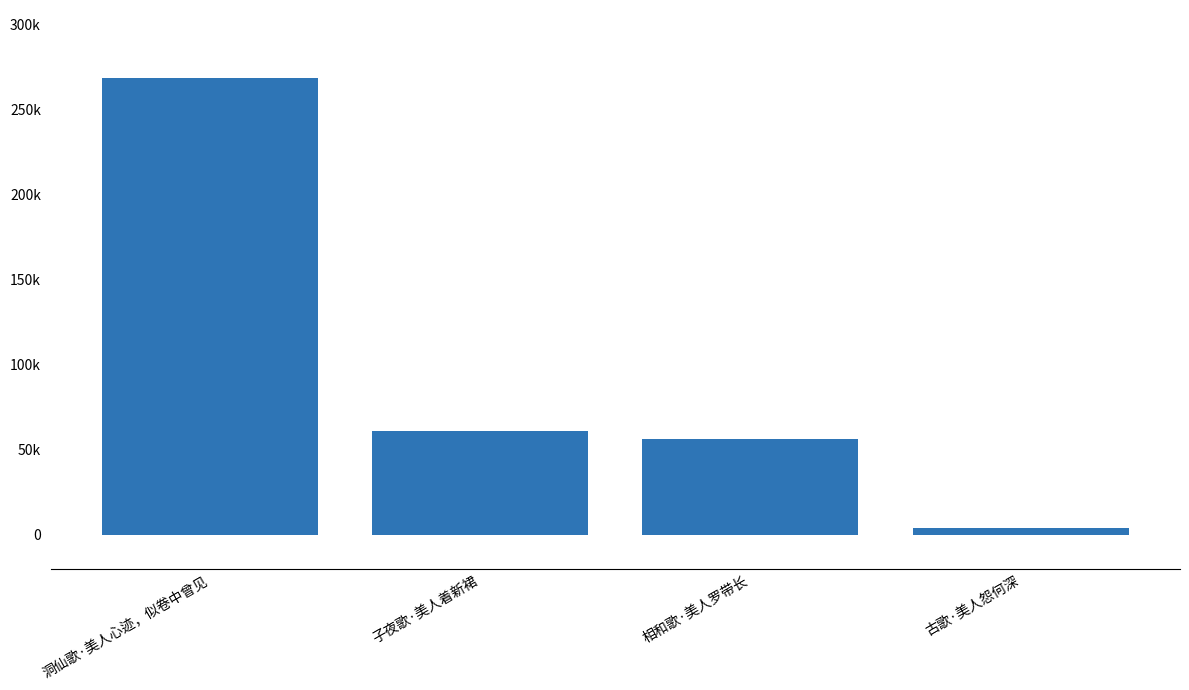

What is the smallest value displayed?

3817